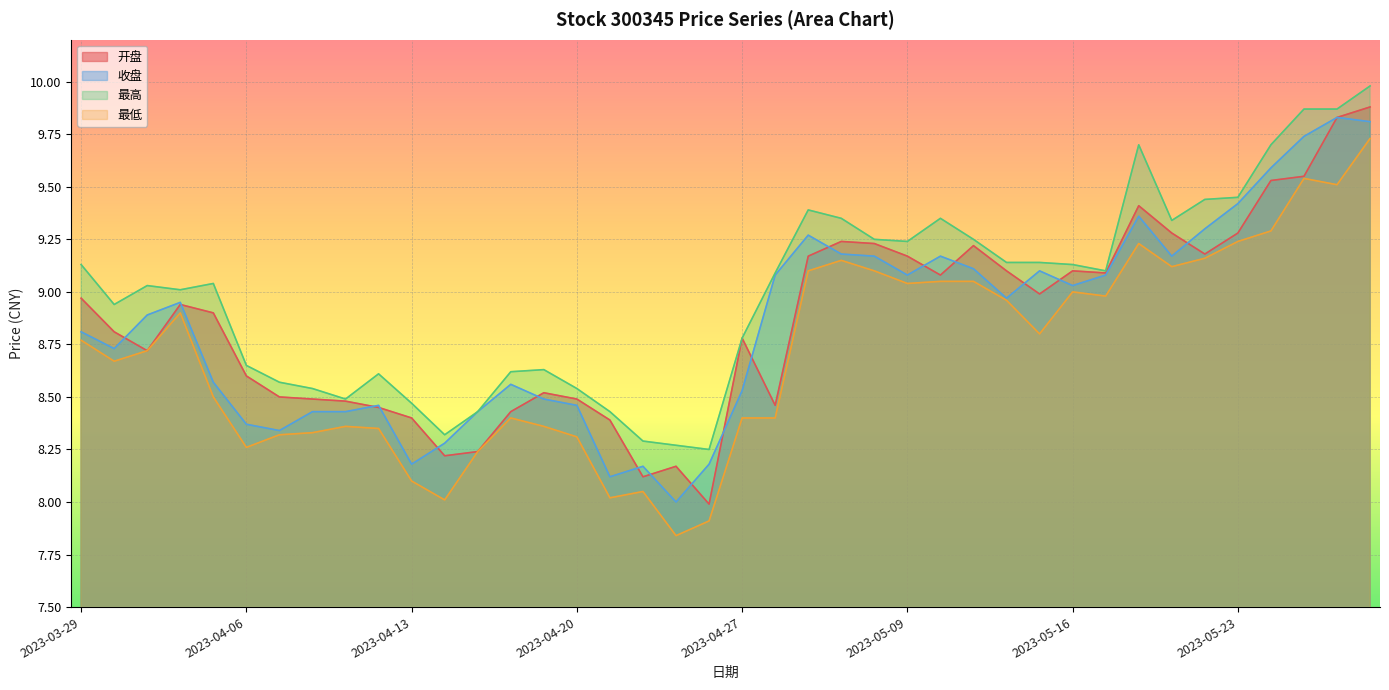

How many lines are shown in the chart?

4